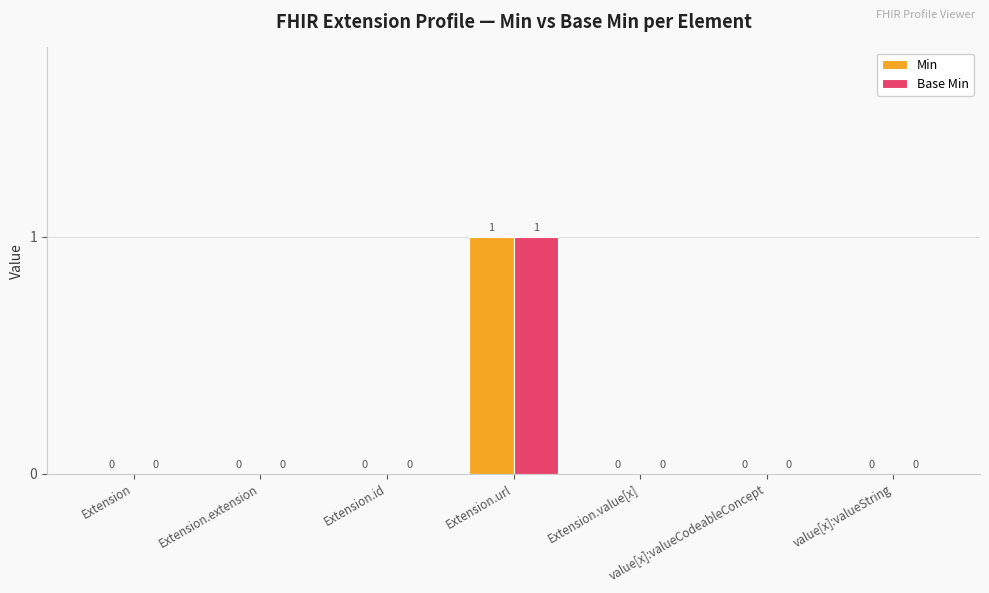

True or false: Base Min has a value of 1 at Extension.url.

True